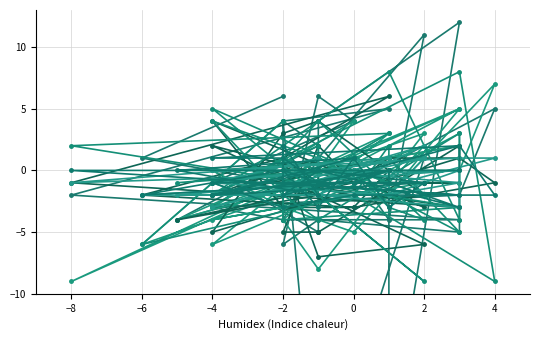

The col_2 series shows -6 at 27. True or false?

False